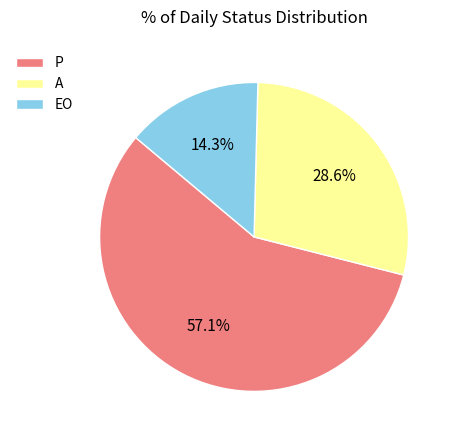

True or false: P accounts for 57% of the total.

True